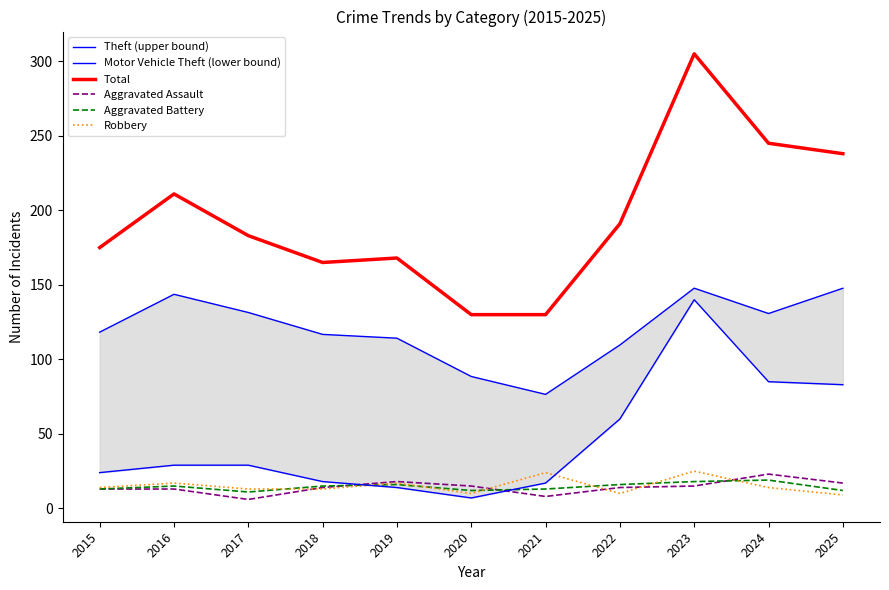

Which category has the lowest value in the Theft (upper bound) series?

2021